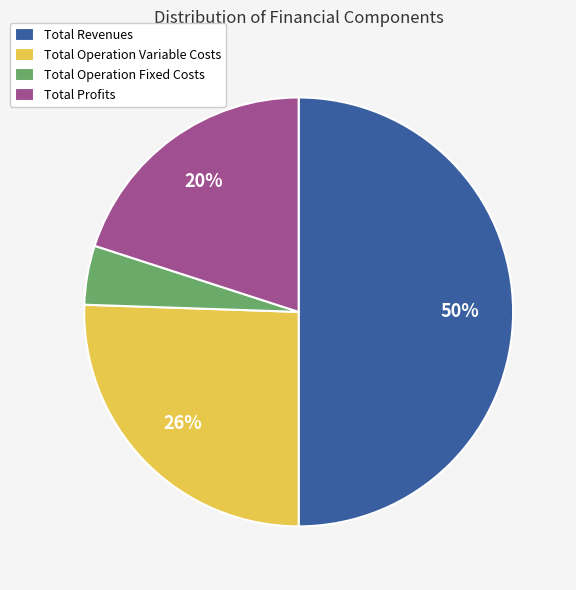

True or false: Total Profits accounts for 26% of the total.

False